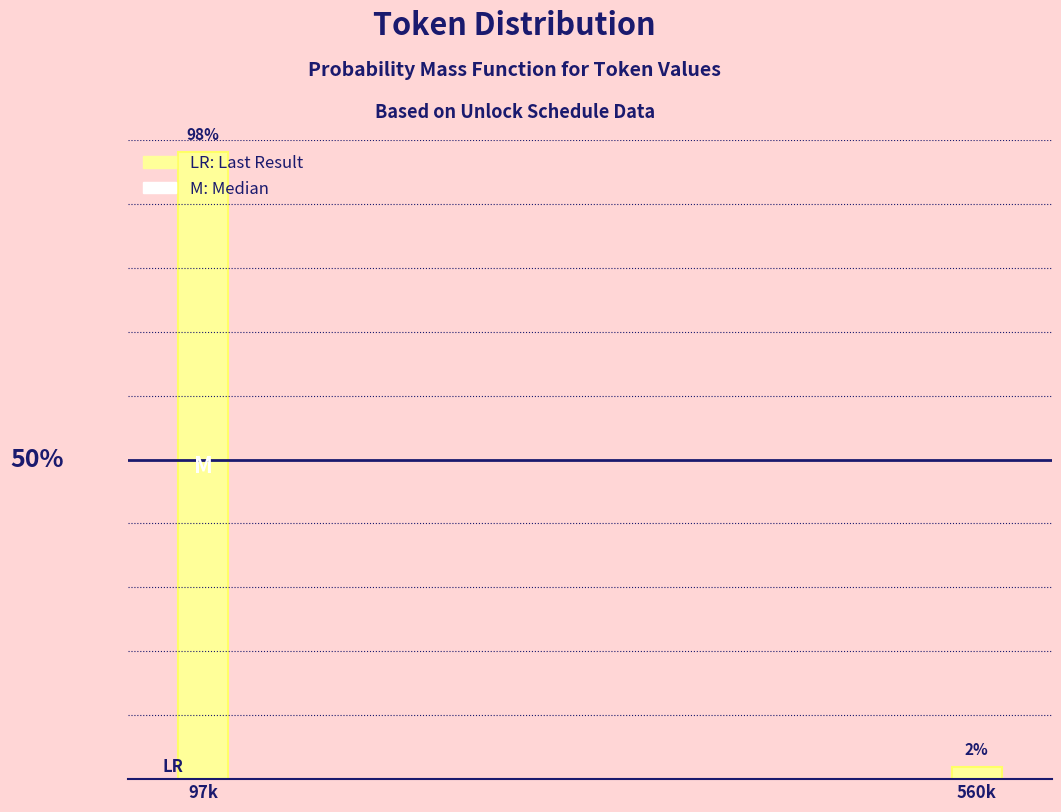

Rank the categories by value from highest to lowest.

97k, 560k